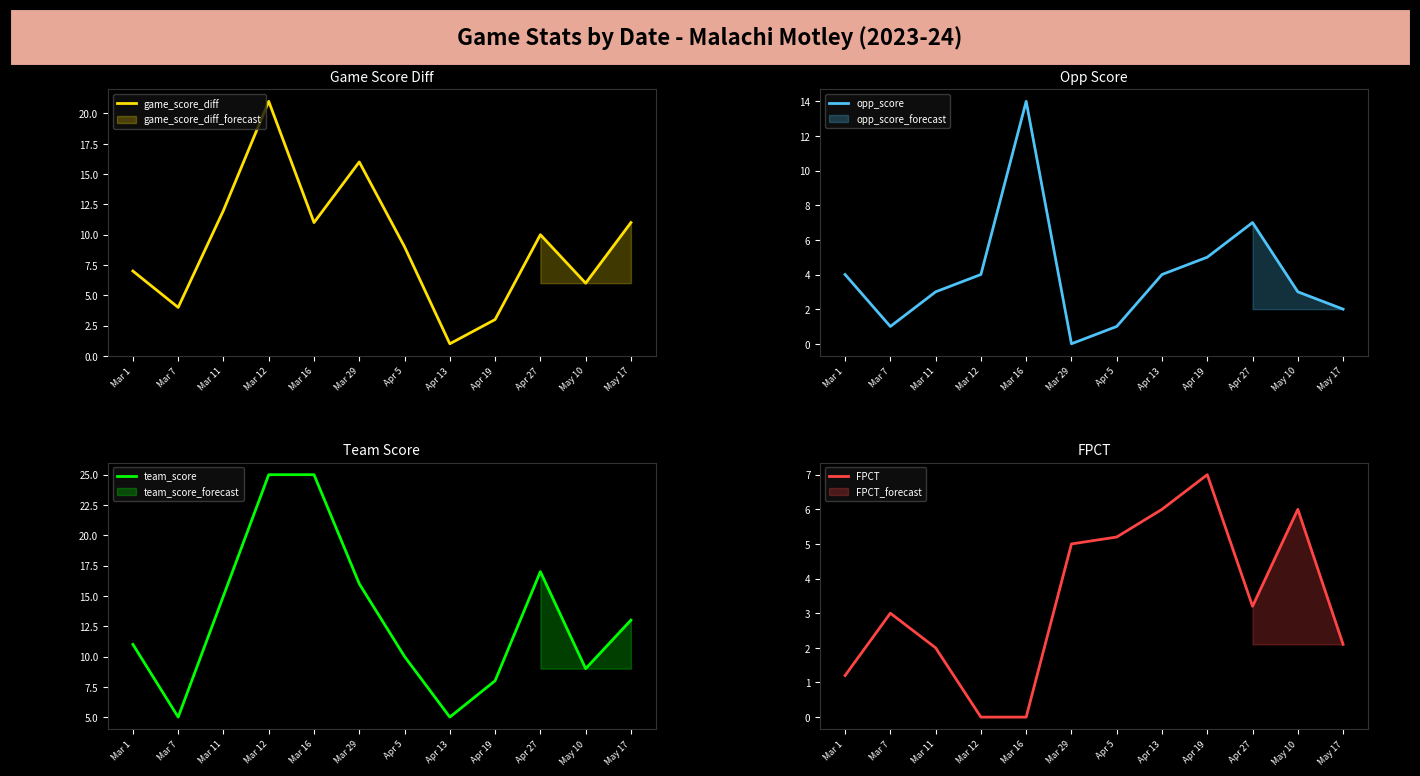

Which category has the lowest value across all series?

Mar 29